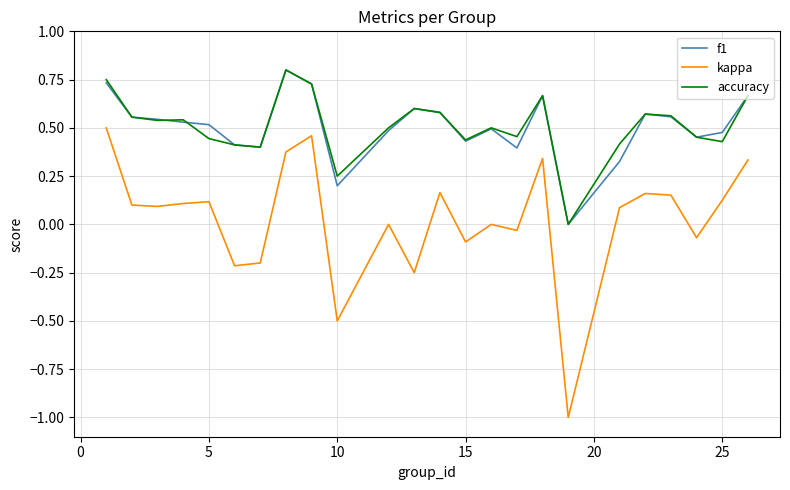

What is the minimum value shown in the chart?

-1.0